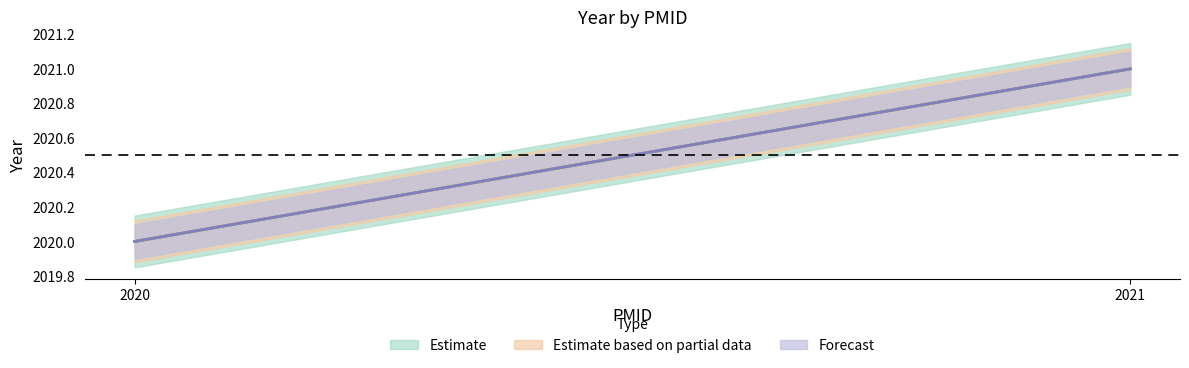

Reading right to left, list all the values displayed in this chart.

Estimate: 2021=2021	2020=2020
Estimate based on partial data: 2021=2021	2020=2020
Forecast: 2021=2021	2020=2020